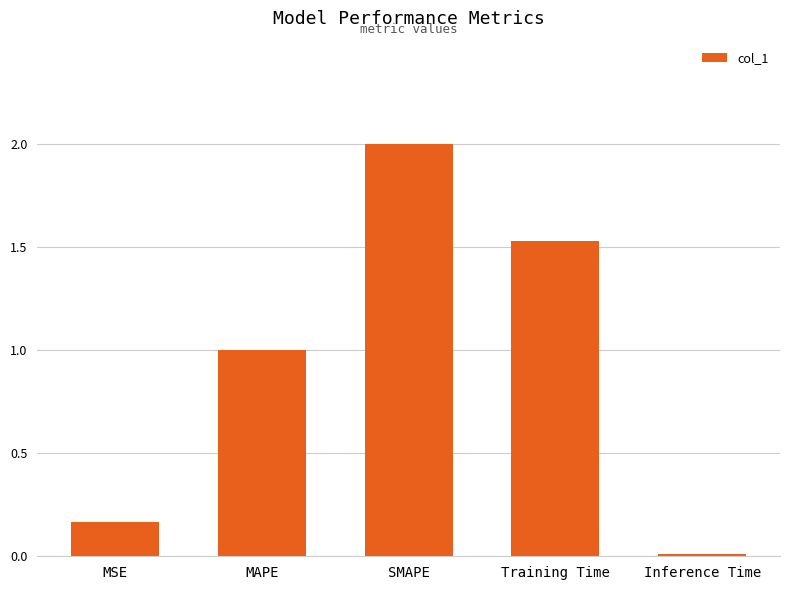

Rank the categories by value from lowest to highest.

Inference Time, MSE, MAPE, Training Time, SMAPE